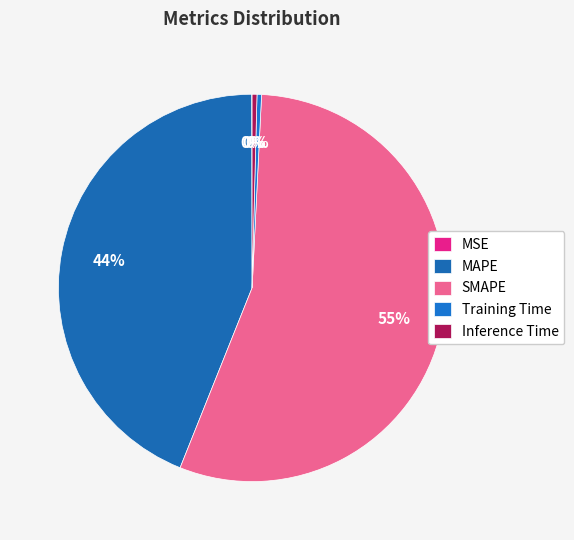

The Training Time slice represents 1% of the pie. True or false?

False